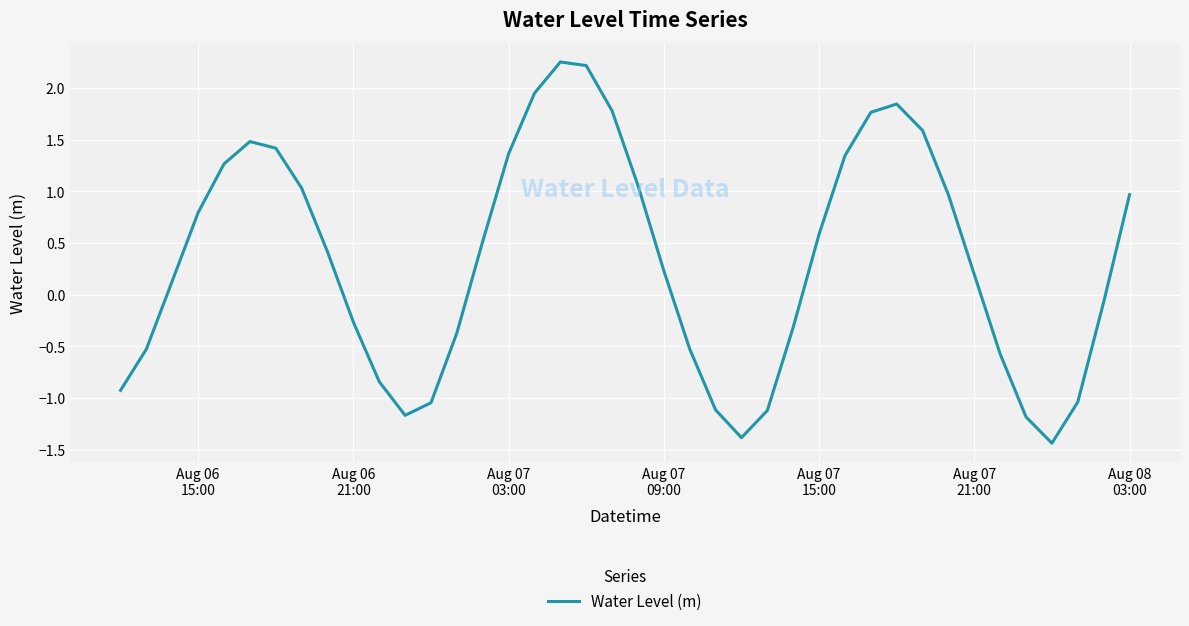

How many lines are shown in the chart?

1